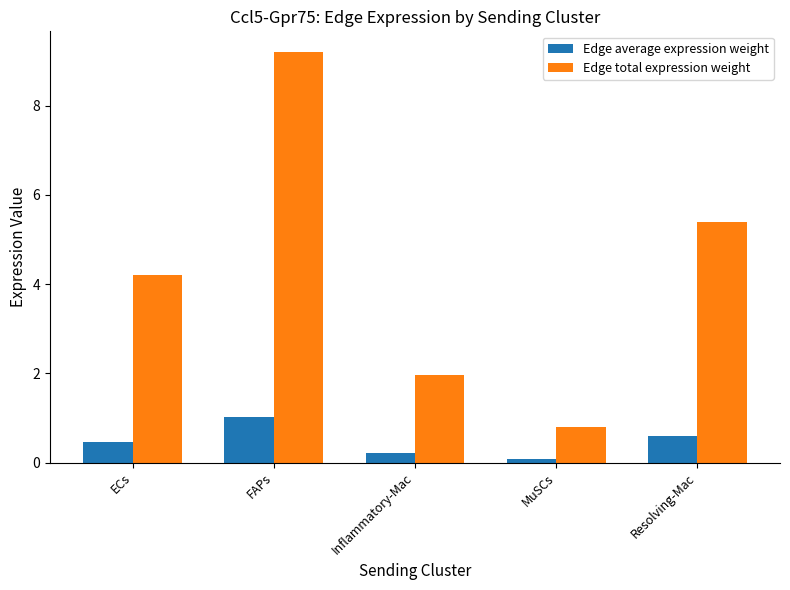

What is the average value of the Edge average expression weight series?

0.5